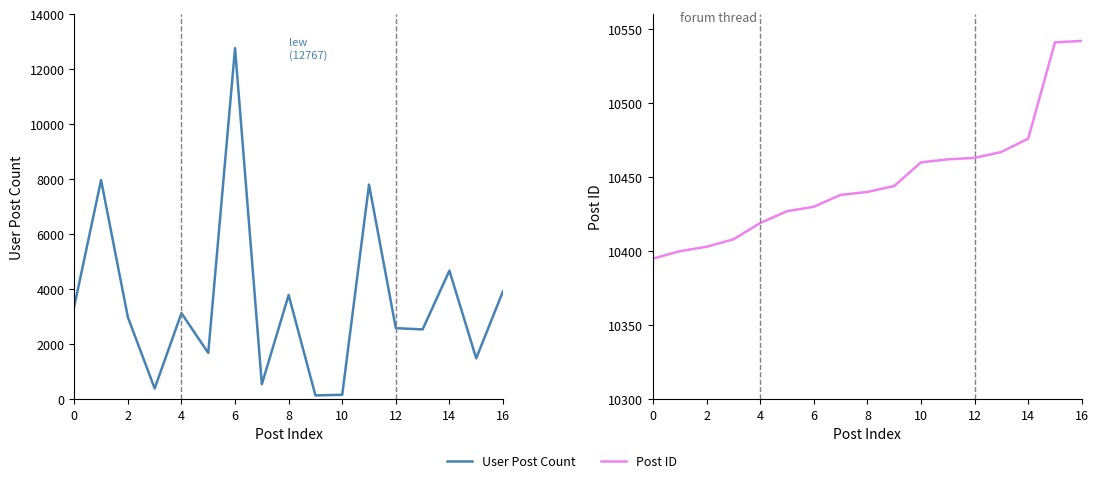

How many data points in Post ID are less than 10440?

8